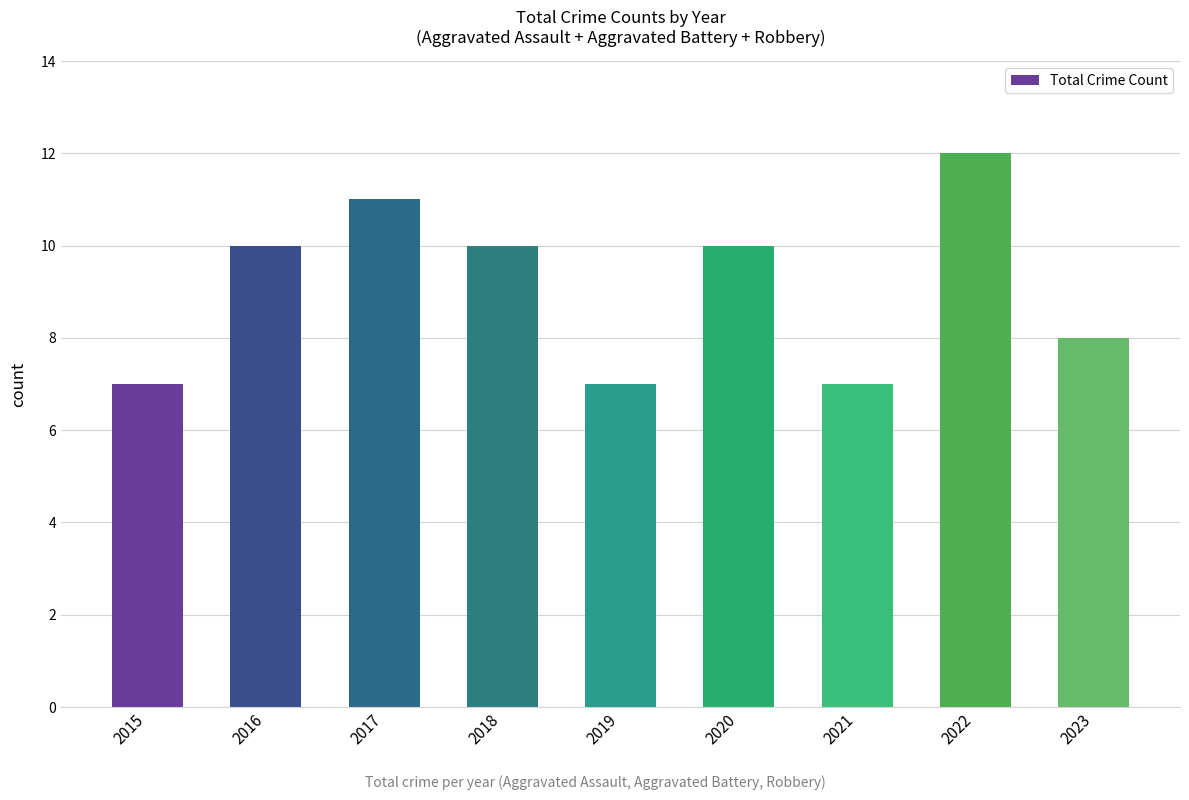

Reading right to left, list all the values displayed in this chart.

2023=8	2022=12	2021=7	2020=10	2019=7	2018=10	2017=11	2016=10	2015=7